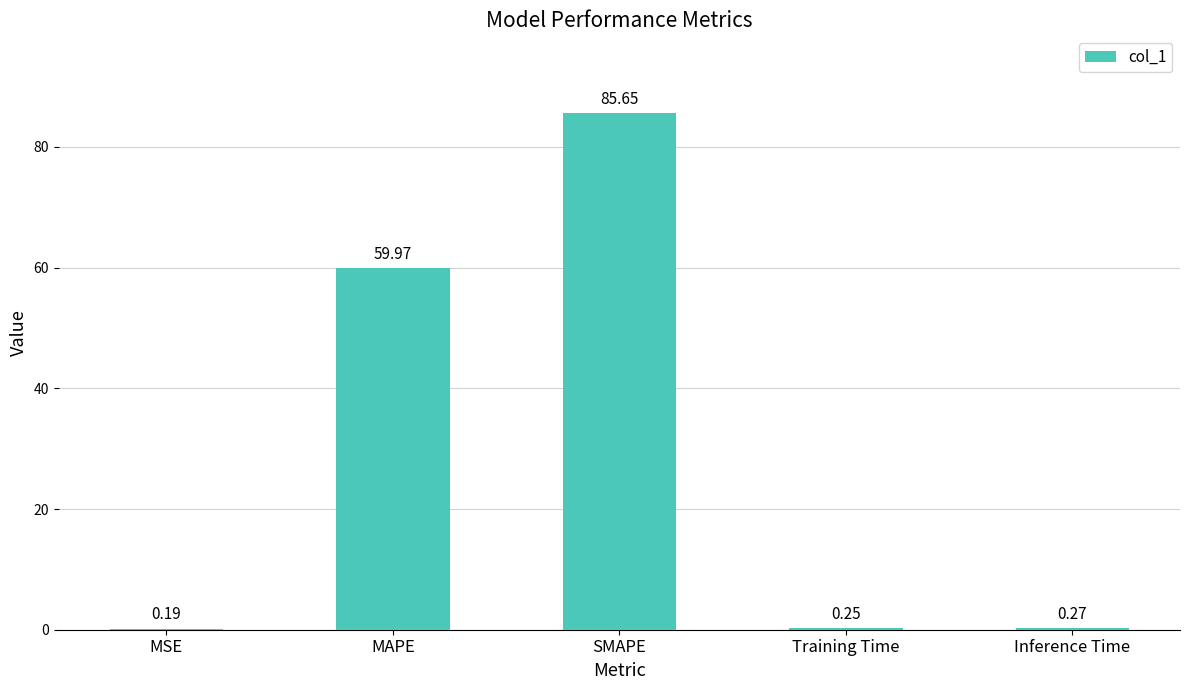

What is the change in value from MSE to Inference Time?

+0.1